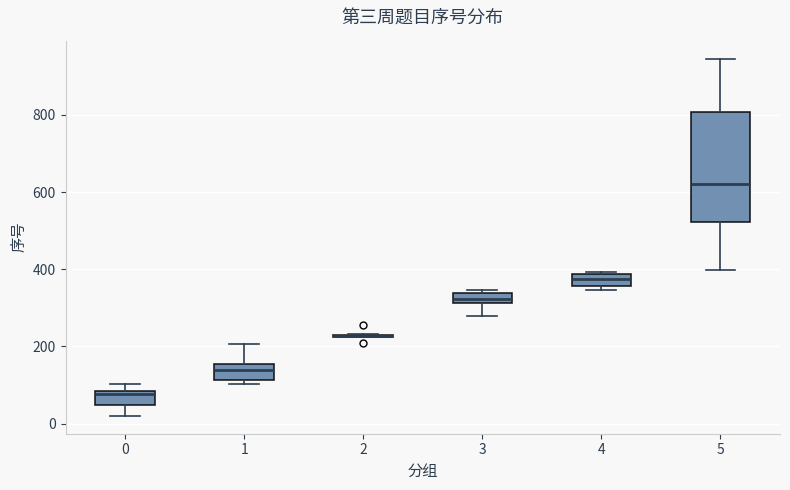

Comparing the boxes themselves (not the whiskers), which one is the tallest?

5